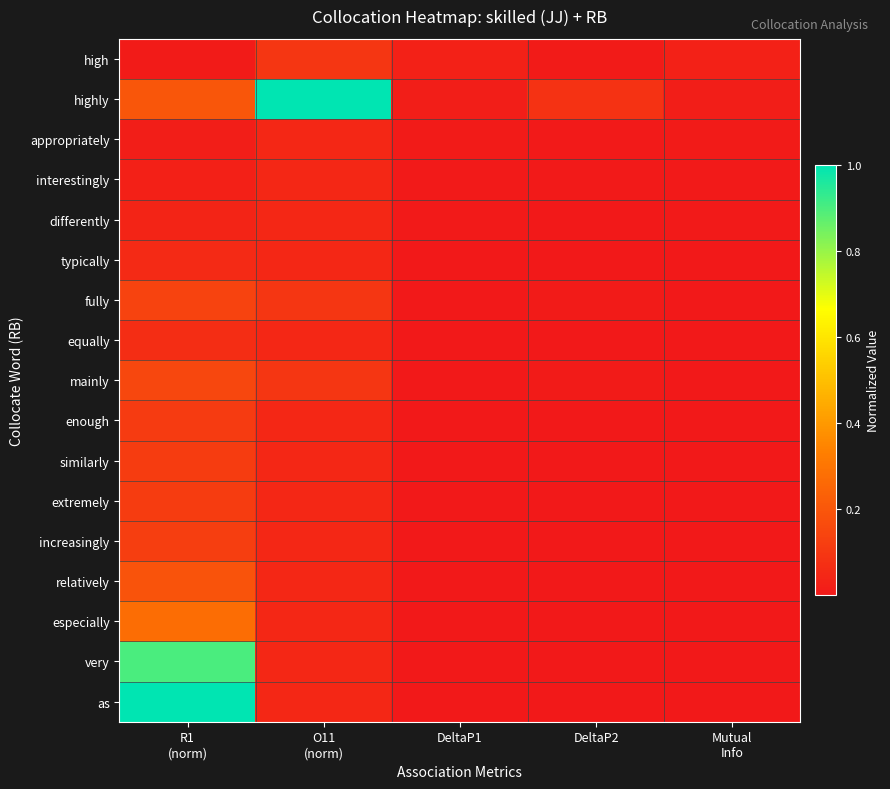

At which category is the sum across all series the highest?

R1
(norm)